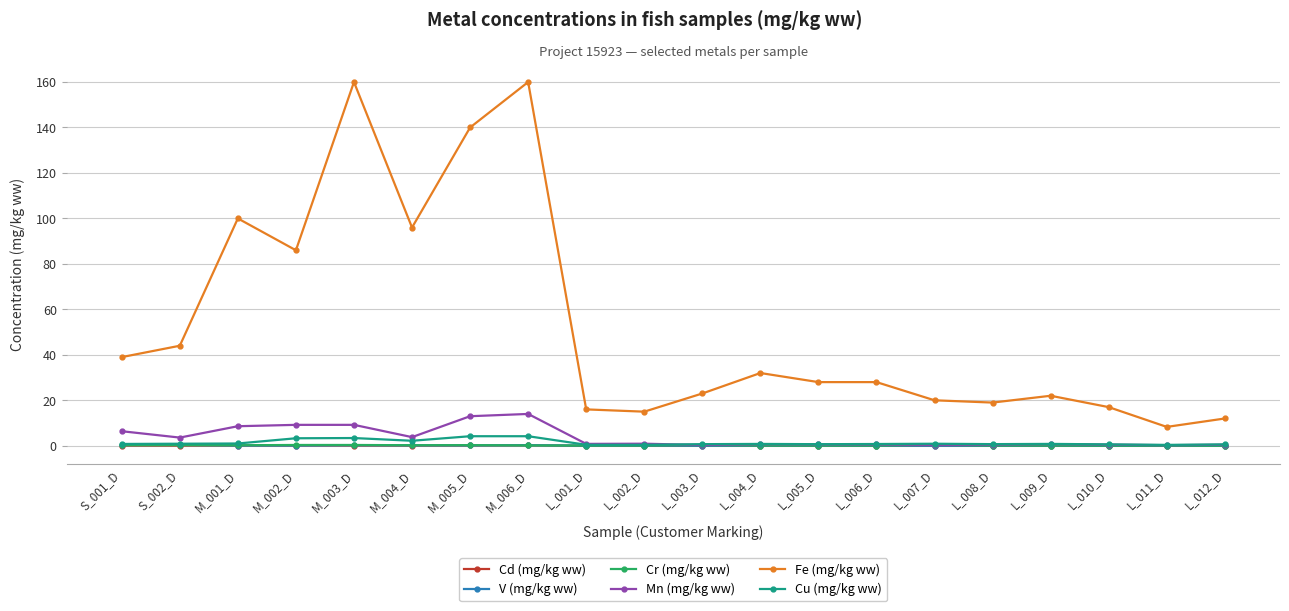

True or false: Cd (mg/kg ww) has a value of 0.0 at L_012_D.

True